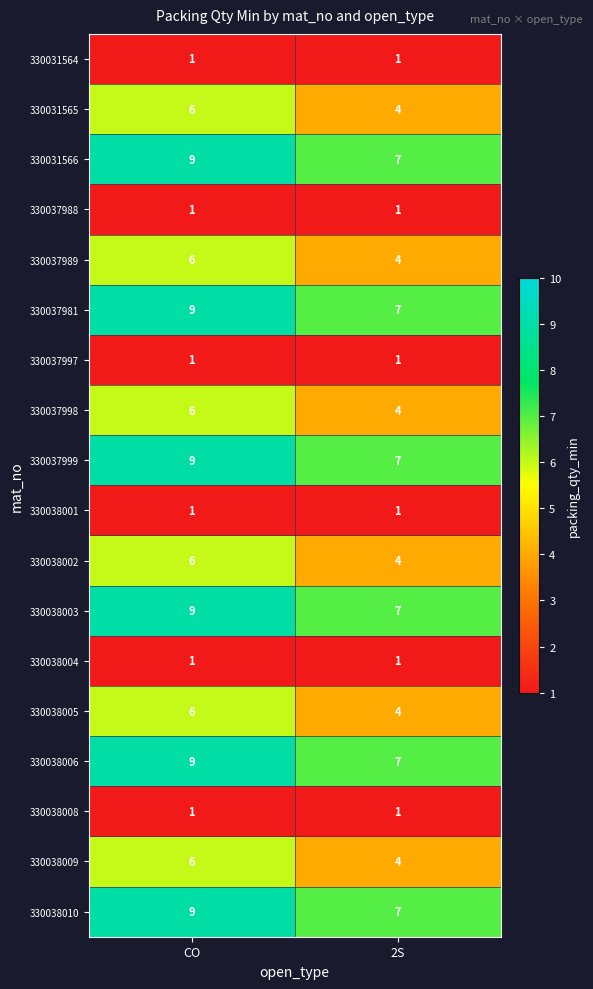

What is the minimum value shown in the chart?

1